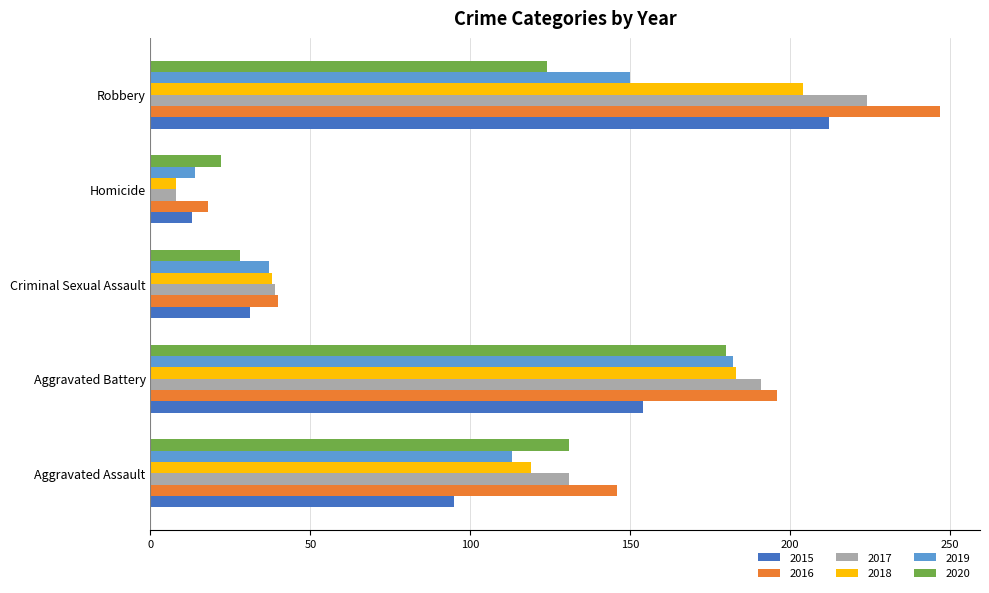

What is the total value across all series at Criminal Sexual Assault?

213